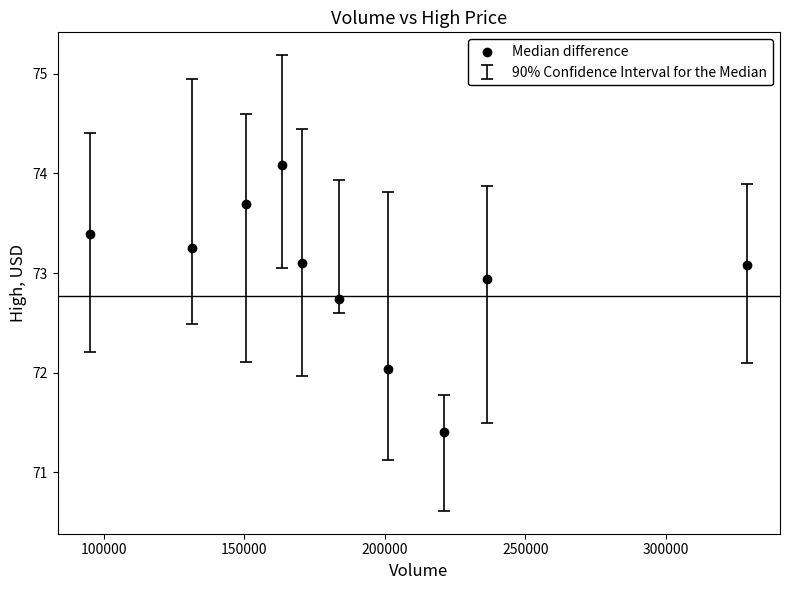

What is the range of Y values (max minus min)?

2.7